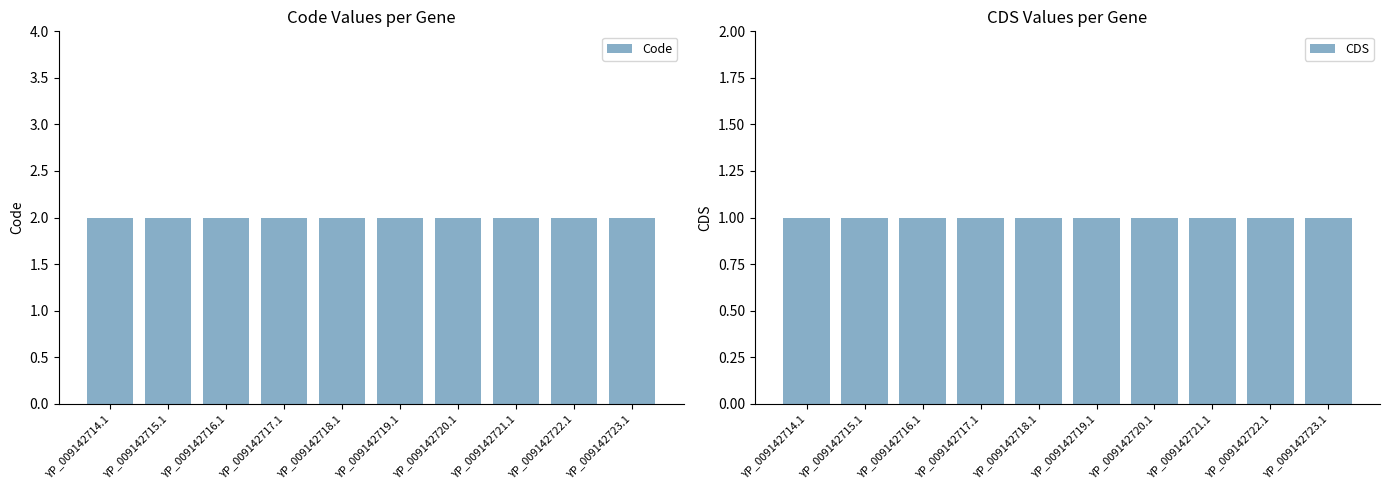

What is the sum of the Code values at YP_009142722.1 and YP_009142721.1?

4